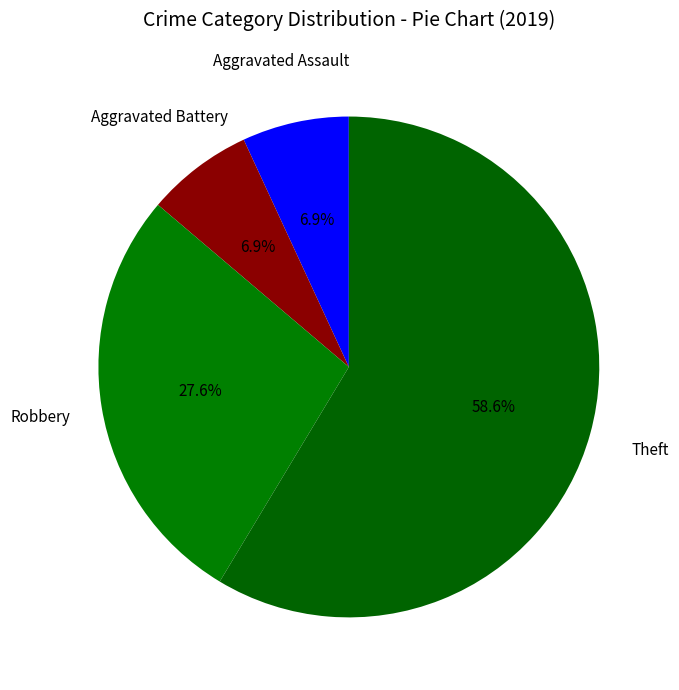

Which category accounts for the majority?

Theft